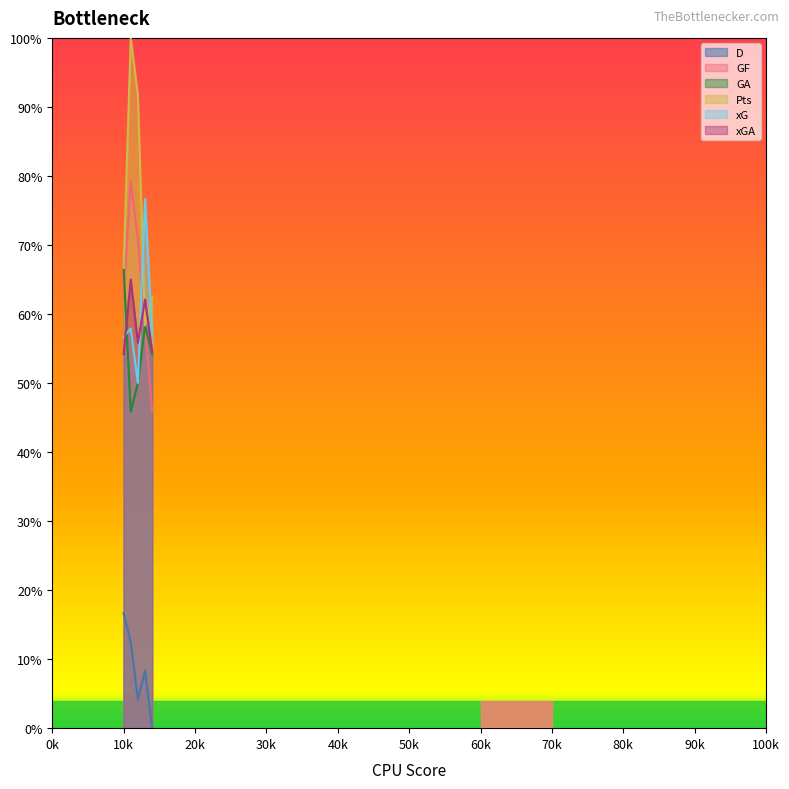

At how many categories does at least one series exceed 5?

5